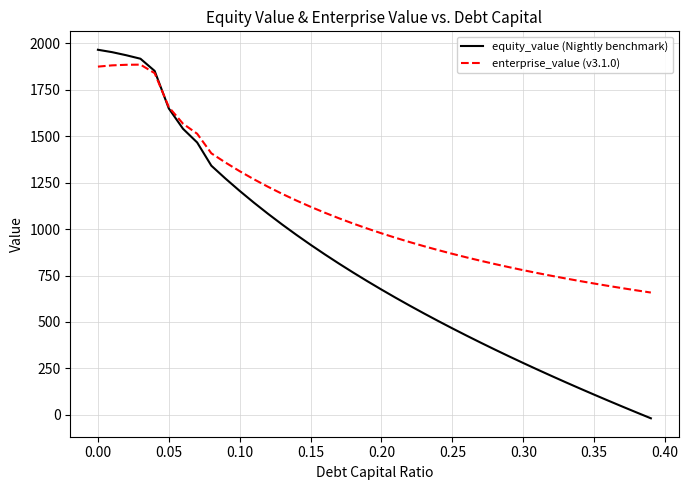

Rank the series by their average value, from highest to lowest.

enterprise_value (v3.1.0), equity_value (Nightly benchmark)